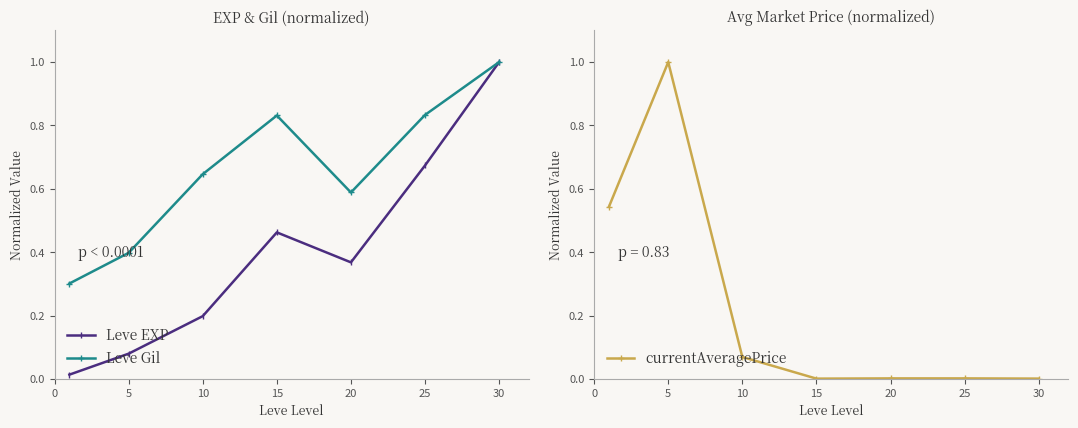

The value of currentAveragePrice at 20 is 0.0. True or false?

True